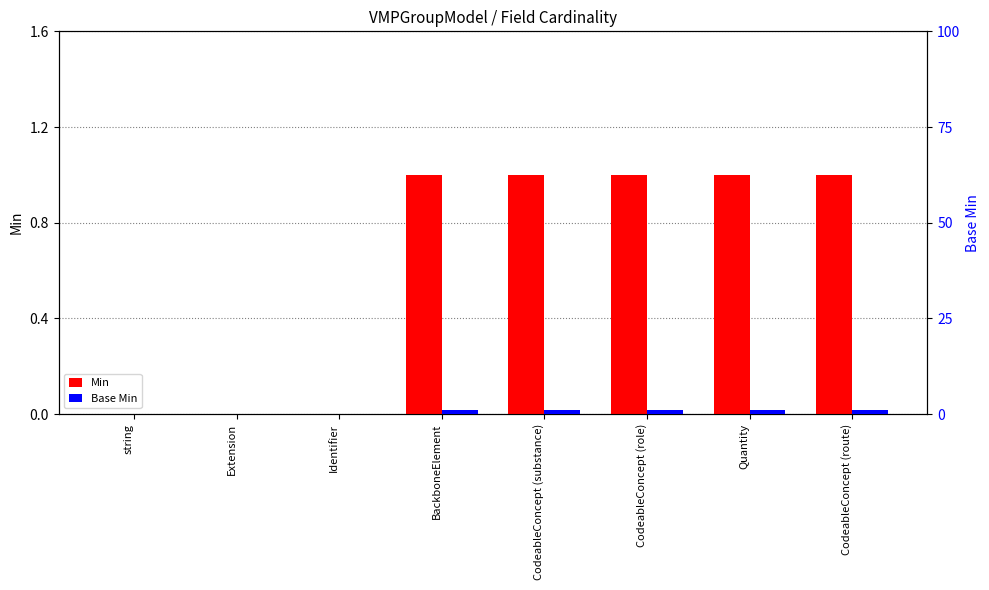

What is the label of the 8th bar from the right?

string